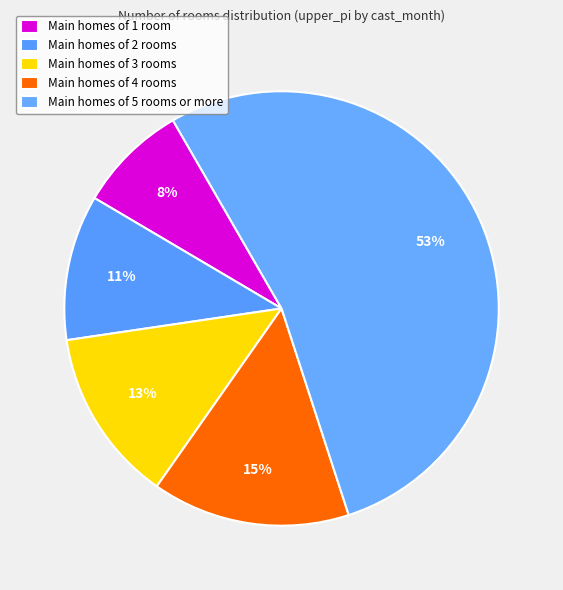

Count the number of slices in the pie.

5